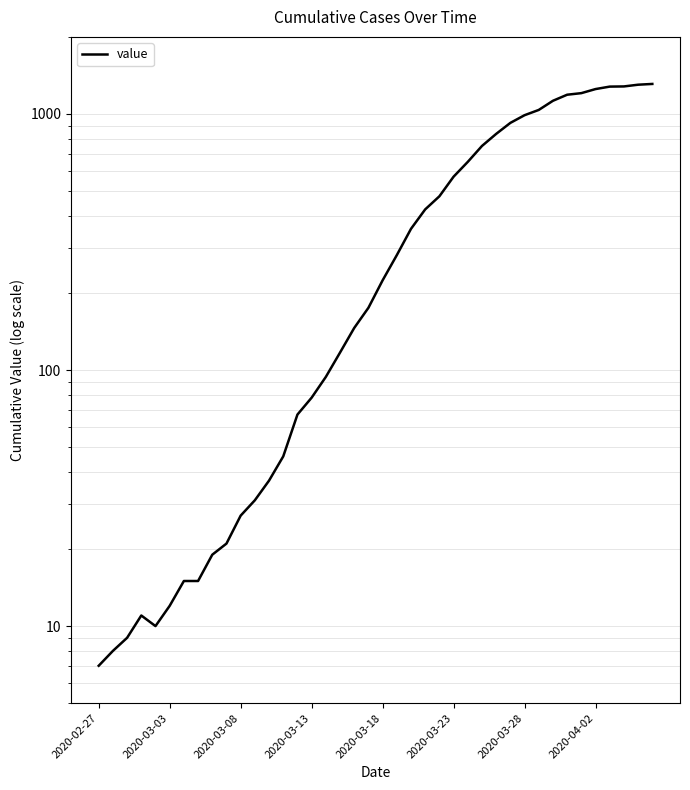

Reading right to left, transcribe all the data shown in this chart.

1310	1301	1281	1279	1251	1206	1189	1126	1037	989	923	836	750	650	569	477	424	356	281	224	175	146	117	94	78	67	46	37	31	27	21	19	15	15	12	10	11	9	8	7